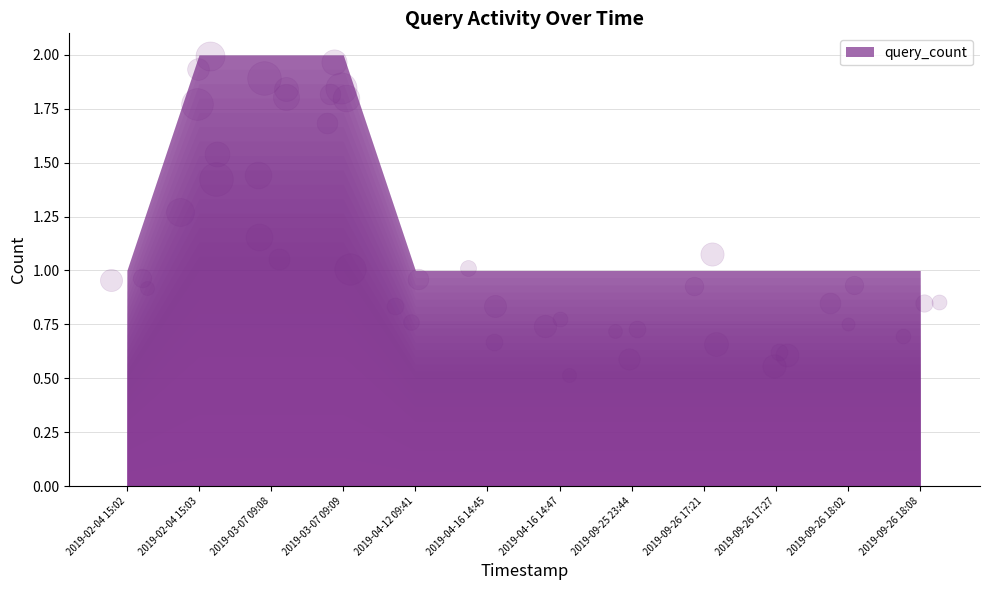

Between 2019-03-07 09:09 and 2019-09-26 18:02, which is larger?

2019-03-07 09:09